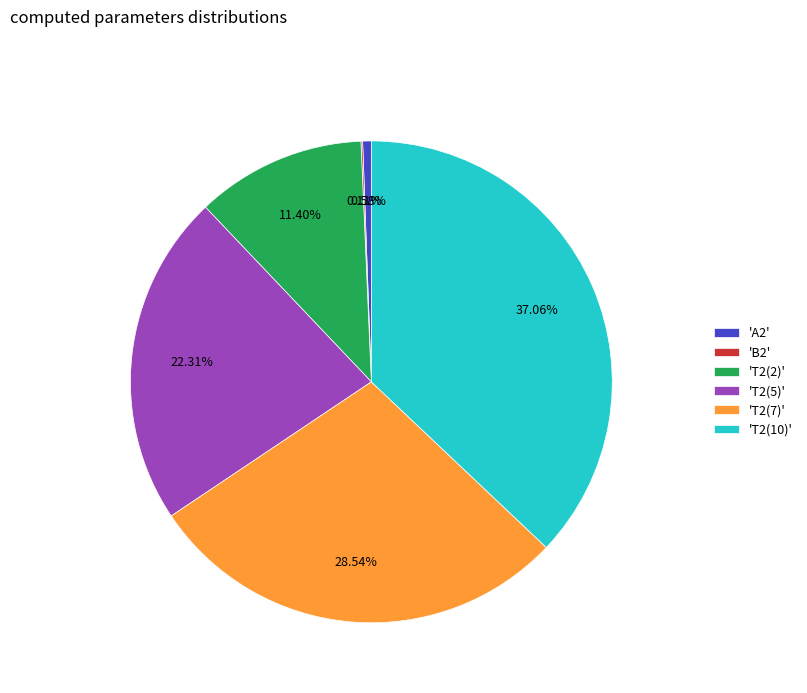

Is the sum of 'A2' and 'T2(2)' greater than half?

No